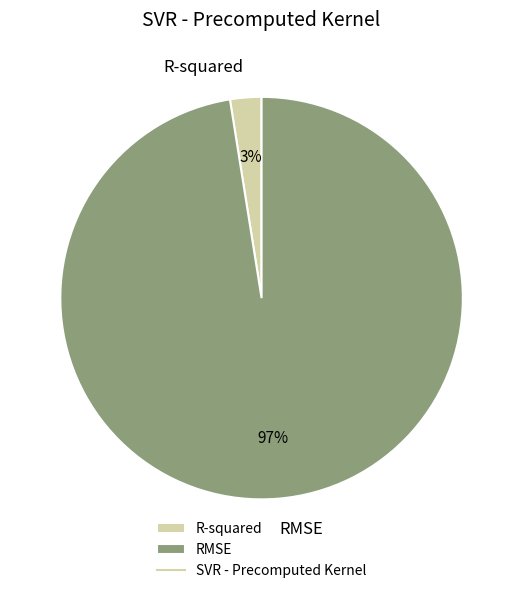

Combined, do RMSE and R-squared account for over 50%?

Yes